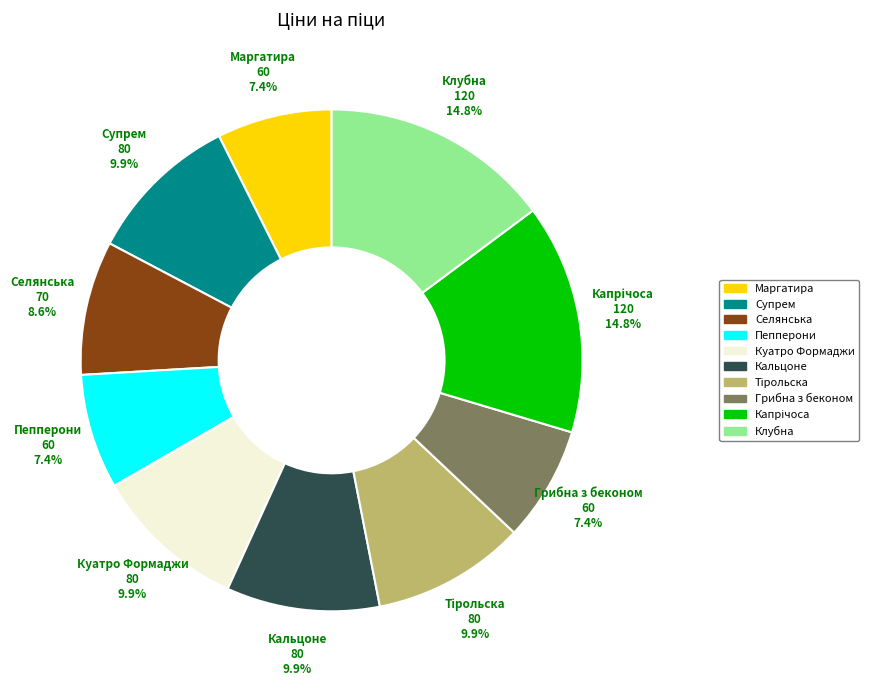

Approximately how many times larger is the value at Клубна compared to Кальцоне?

1.5